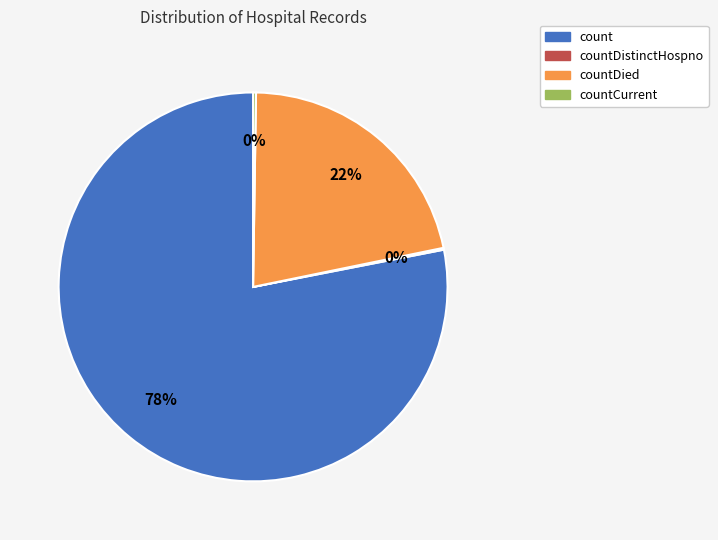

To the nearest percent, what is the difference between the largest and smallest slice percentages?

78%